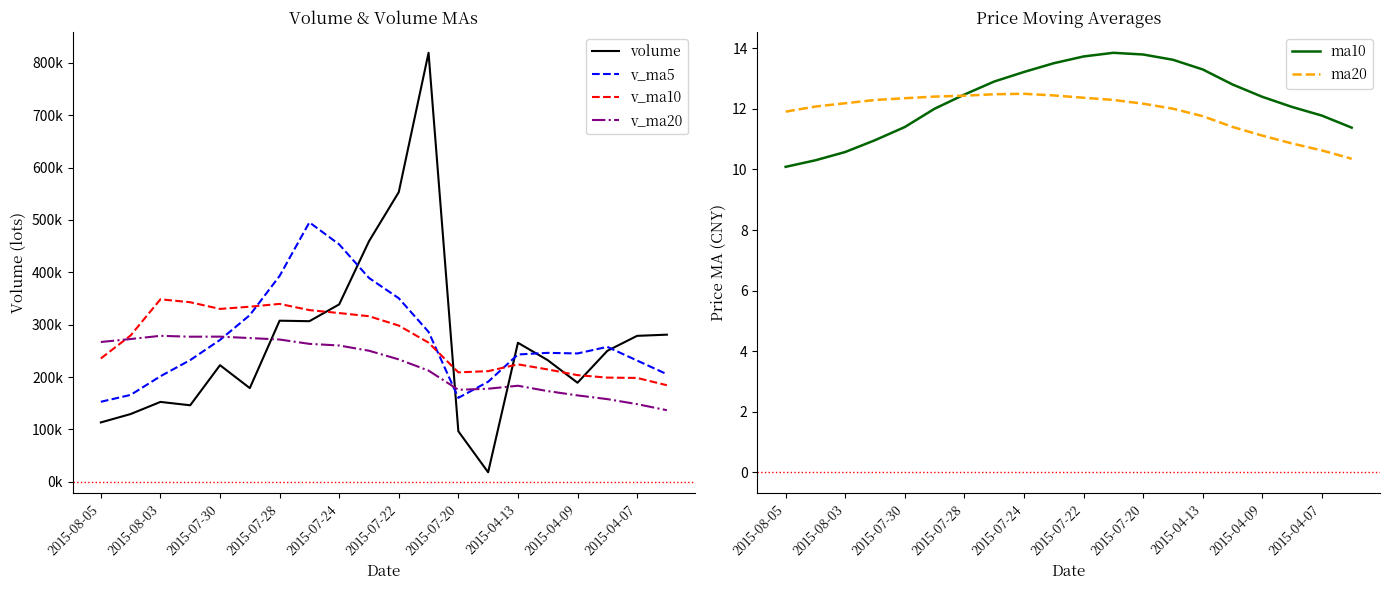

True or false: v_ma5 and volume cross at least once.

True